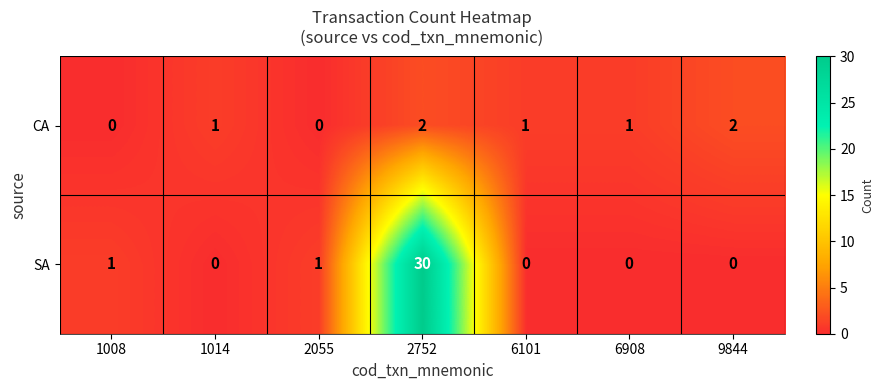

What is the maximum value shown in the chart?

30